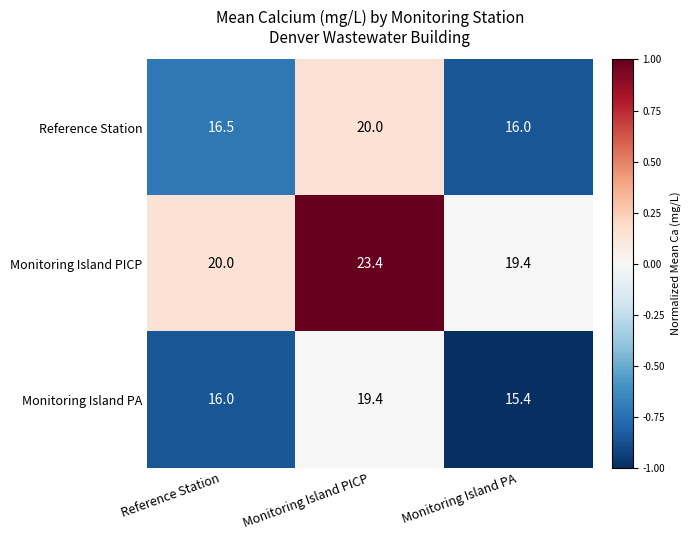

What is the difference between the highest and lowest values at Monitoring Island PICP?

4.0